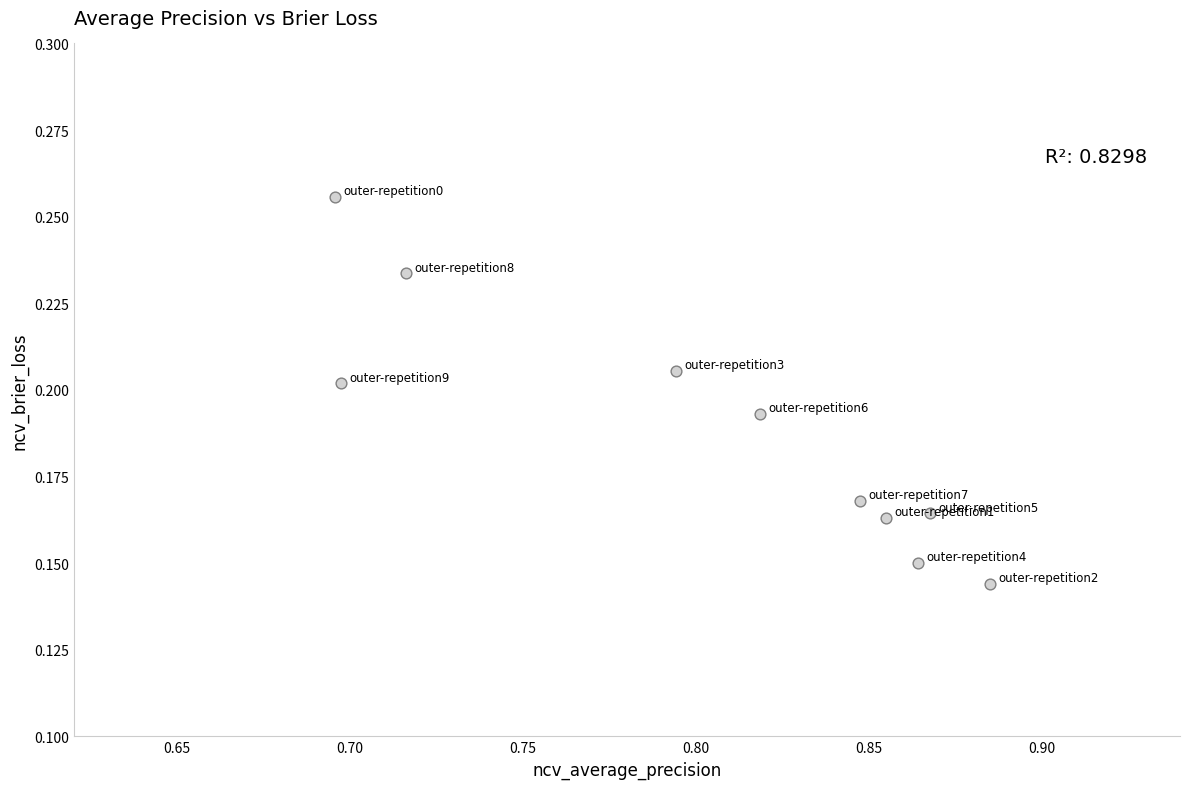

What is the average X value?

0.8